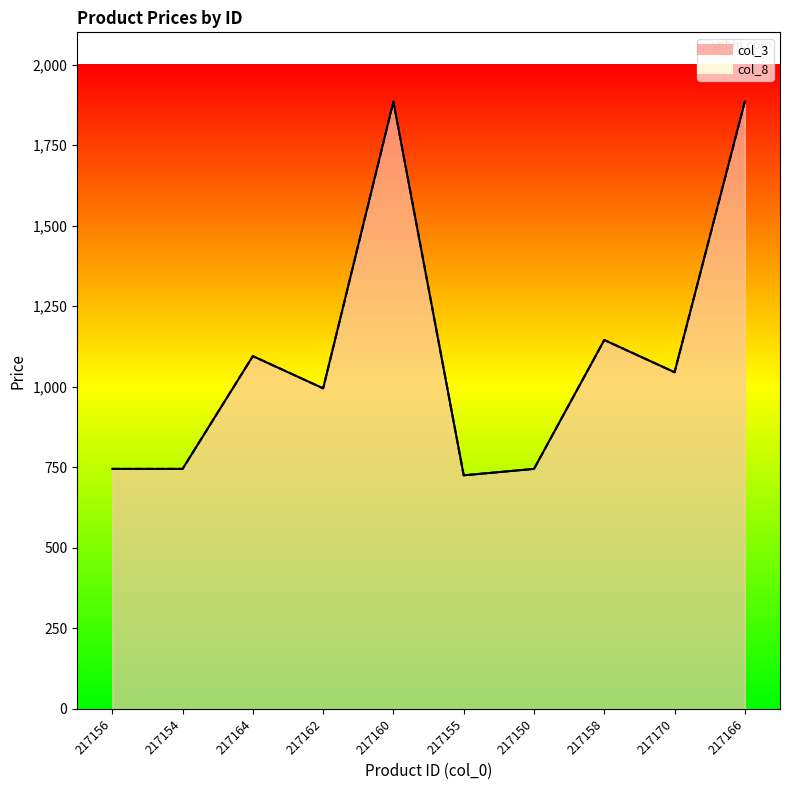

What position from the left is 217160?

5